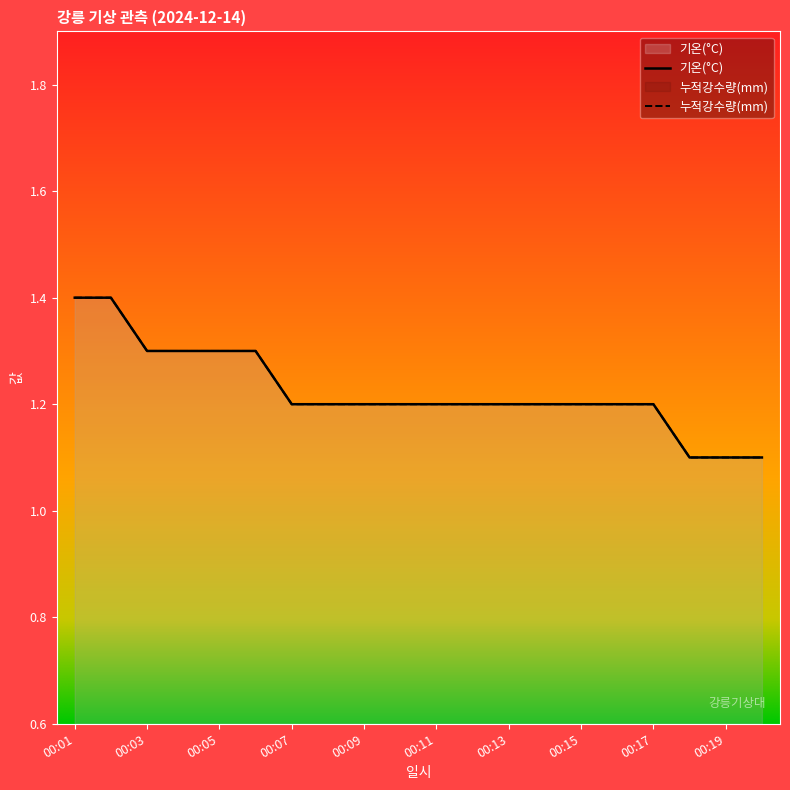

What is the ratio of the value at 00:10 to the value at 00:16?

1.0